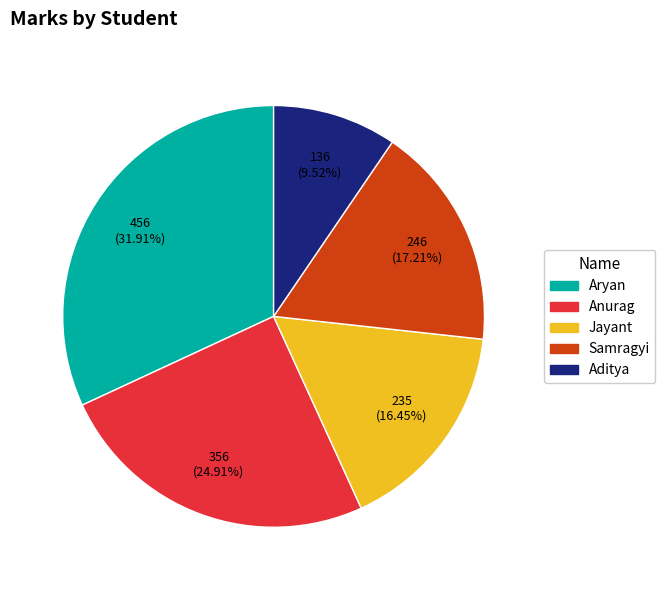

Is Aryan the majority of the pie?

No